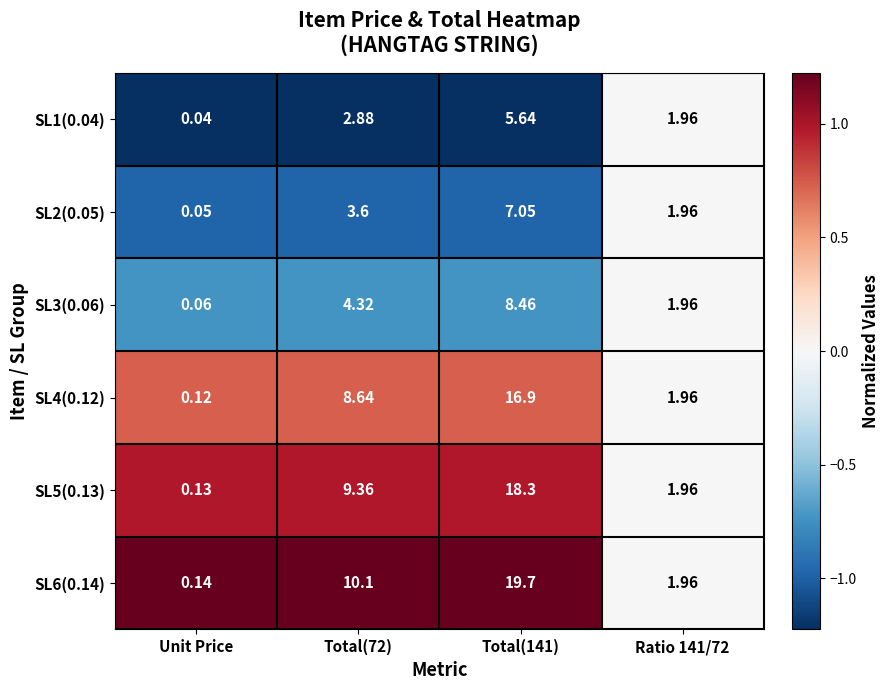

Which series has the widest spread of values?

SL6(0.14)